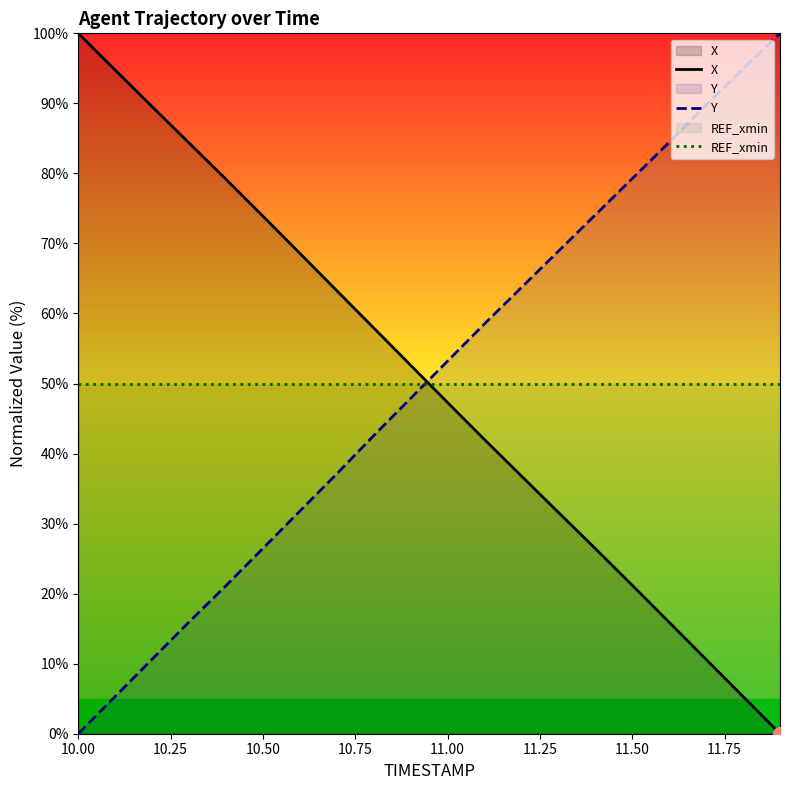

After their last crossing, which series has the higher values: REF_xmin or Y?

Y